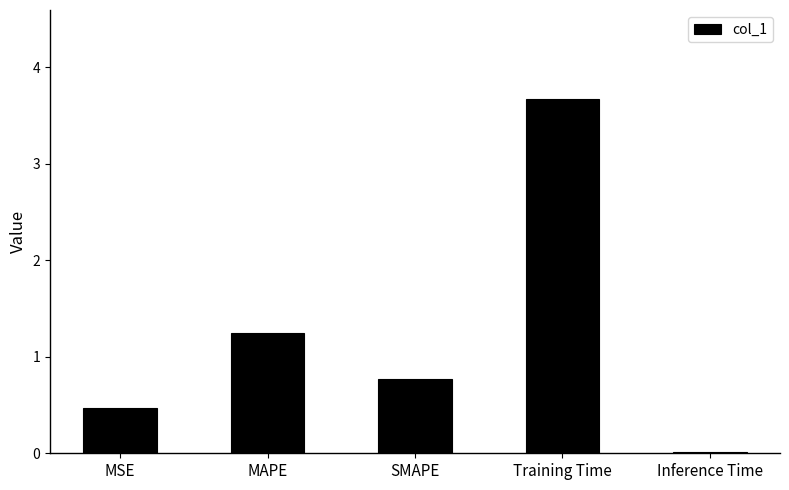

Are the bars horizontal?

No